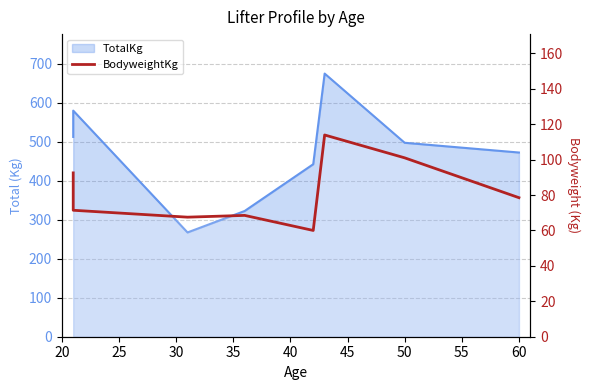

Is it true that the value at 30 is 67.5?

True